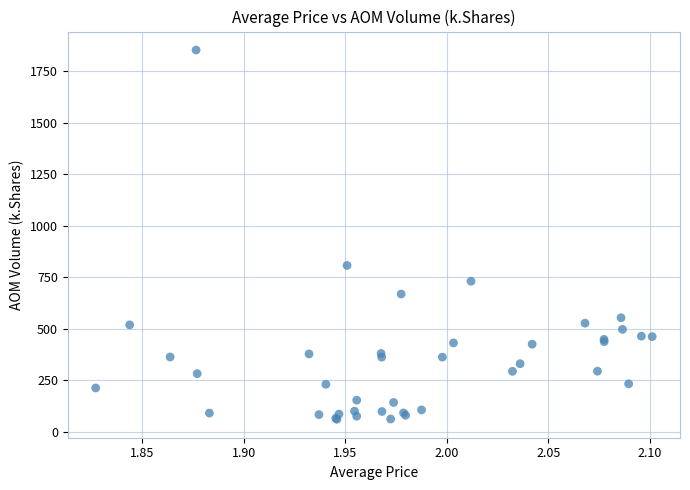

What Y value in the scatter plot is closest to 956?

806.5